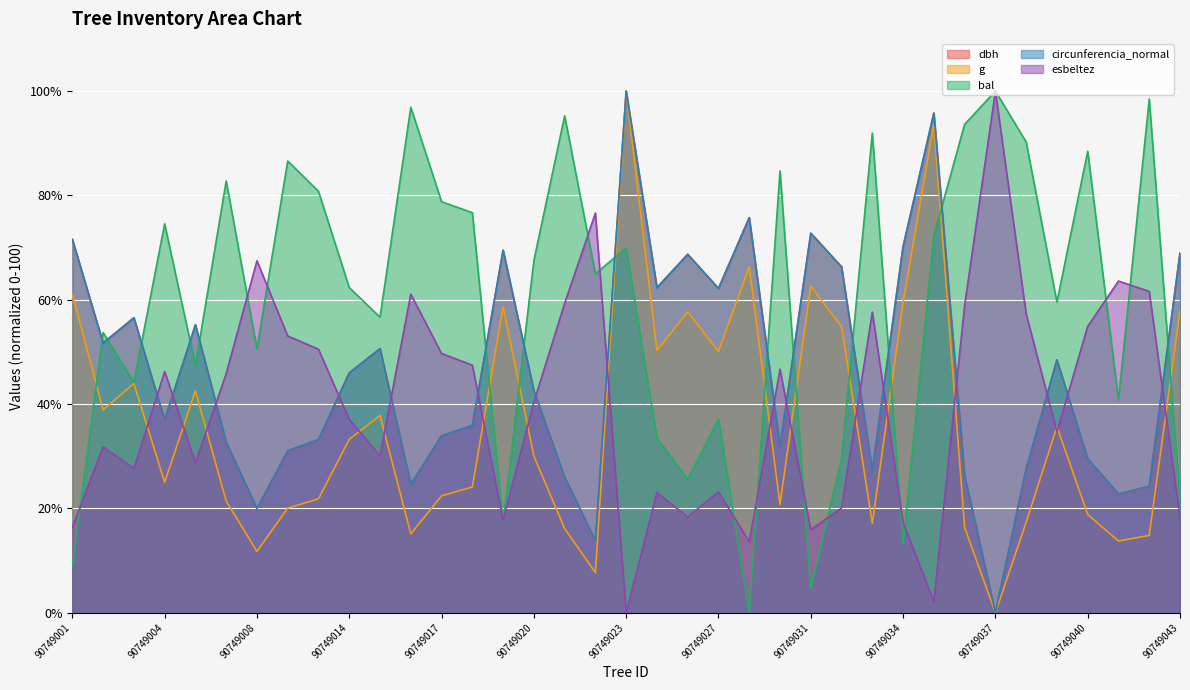

Reading left to right, what are all the values shown in this chart?

dbh: 90749001=71.6	90749002=51.7	90749003=56.5	90749004=37.0	90749005=55.2	90749007=32.7	90749008=20.0	90749011=31.1	90749013=33.2	90749014=46.0	90749015=50.6	90749016=24.7	90749017=33.9	90749018=35.9	90749019=69.5	90749020=42.6	90749021=26.0	90749022=13.8	90749023=100.0	90749024=62.3	90749025=68.7	90749027=62.2	90749029=75.7	90749030=31.9	90749031=72.7	90749032=66.3	90749033=27.3	90749034=70.2	90749035=95.8	90749036=26.3	90749037=0.0	90749038=27.6	90749039=48.5	90749040=29.5	90749041=22.8	90749042=24.2	90749043=68.9
g: 90749001=61.1	90749002=38.9	90749003=44.0	90749004=25.0	90749005=42.5	90749007=21.4	90749008=11.8	90749011=20.1	90749013=21.8	90749014=33.2	90749015=37.8	90749016=15.1	90749017=22.4	90749018=24.1	90749019=58.6	90749020=30.0	90749021=16.1	90749022=7.7	90749023=100.0	90749024=50.3	90749025=57.7	90749027=50.1	90749029=66.3	90749030=20.8	90749031=62.6	90749032=54.9	90749033=17.1	90749034=59.5	90749035=93.7	90749036=16.4	90749037=0.0	90749038=17.4	90749039=35.7	90749040=18.8	90749041=13.8	90749042=14.8	90749043=58.0
bal: 90749001=8.9	90749002=53.7	90749003=44.2	90749004=74.6	90749005=47.4	90749007=82.8	90749008=50.6	90749011=86.6	90749013=80.8	90749014=62.3	90749015=56.7	90749016=96.9	90749017=78.8	90749018=76.7	90749019=17.4	90749020=67.5	90749021=95.3	90749022=65.0	90749023=70.0	90749024=33.6	90749025=25.6	90749027=37.2	90749029=0.0	90749030=84.7	90749031=4.6	90749032=29.7	90749033=91.9	90749034=13.2	90749035=72.3	90749036=93.6	90749037=100.0	90749038=90.2	90749039=59.5	90749040=88.5	90749041=40.8	90749042=98.5	90749043=21.5
circunferencia_normal: 90749001=71.6	90749002=51.7	90749003=56.6	90749004=37.0	90749005=55.2	90749007=32.7	90749008=20.0	90749011=31.0	90749013=33.2	90749014=46.0	90749015=50.6	90749016=24.7	90749017=33.9	90749018=35.9	90749019=69.5	90749020=42.6	90749021=26.0	90749022=13.8	90749023=100.0	90749024=62.3	90749025=68.7	90749027=62.2	90749029=75.7	90749030=31.9	90749031=72.8	90749032=66.3	90749033=27.3	90749034=70.2	90749035=95.8	90749036=26.3	90749037=0.0	90749038=27.6	90749039=48.5	90749040=29.5	90749041=22.8	90749042=24.3	90749043=68.9
esbeltez: 90749001=16.4	90749002=31.8	90749003=27.6	90749004=46.3	90749005=28.8	90749007=45.8	90749008=67.5	90749011=53.1	90749013=50.5	90749014=37.1	90749015=30.1	90749016=61.1	90749017=49.7	90749018=47.5	90749019=17.7	90749020=40.4	90749021=59.3	90749022=76.6	90749023=0.0	90749024=23.1	90749025=18.4	90749027=23.2	90749029=13.6	90749030=46.7	90749031=15.9	90749032=20.1	90749033=57.6	90749034=17.3	90749035=2.1	90749036=58.9	90749037=100.0	90749038=57.3	90749039=34.7	90749040=54.9	90749041=63.6	90749042=61.6	90749043=18.2